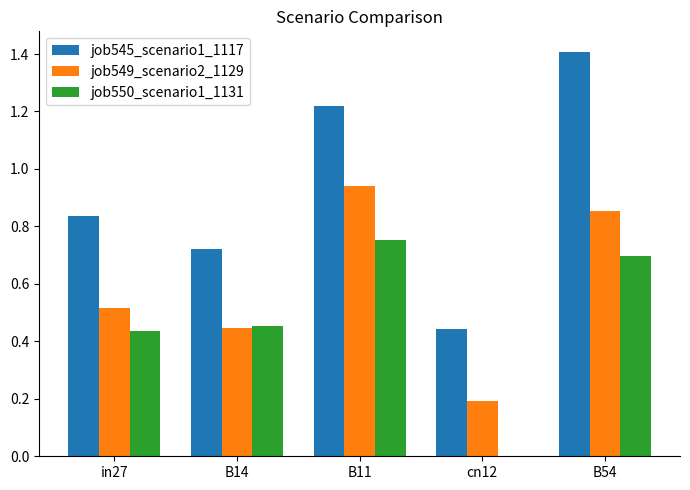

Which series changed the most between in27 and cn12?

job550_scenario1_1131